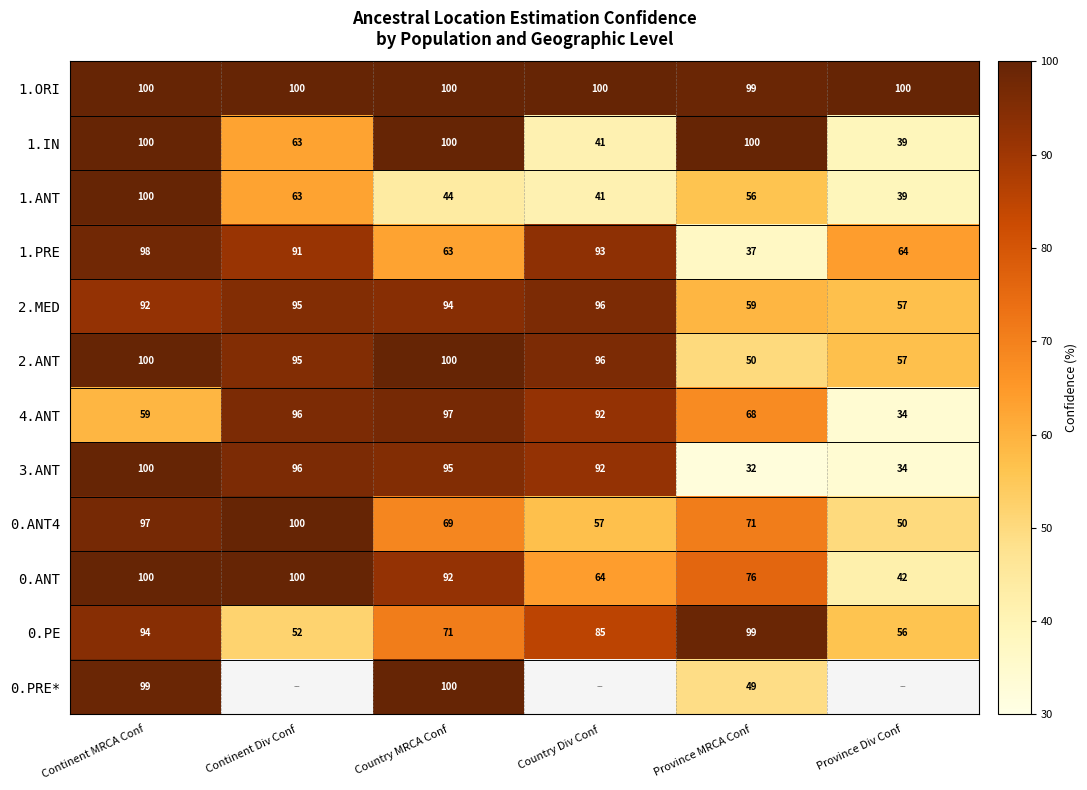

Where is 0.PE nearest to the value 75?

Country MRCA Conf